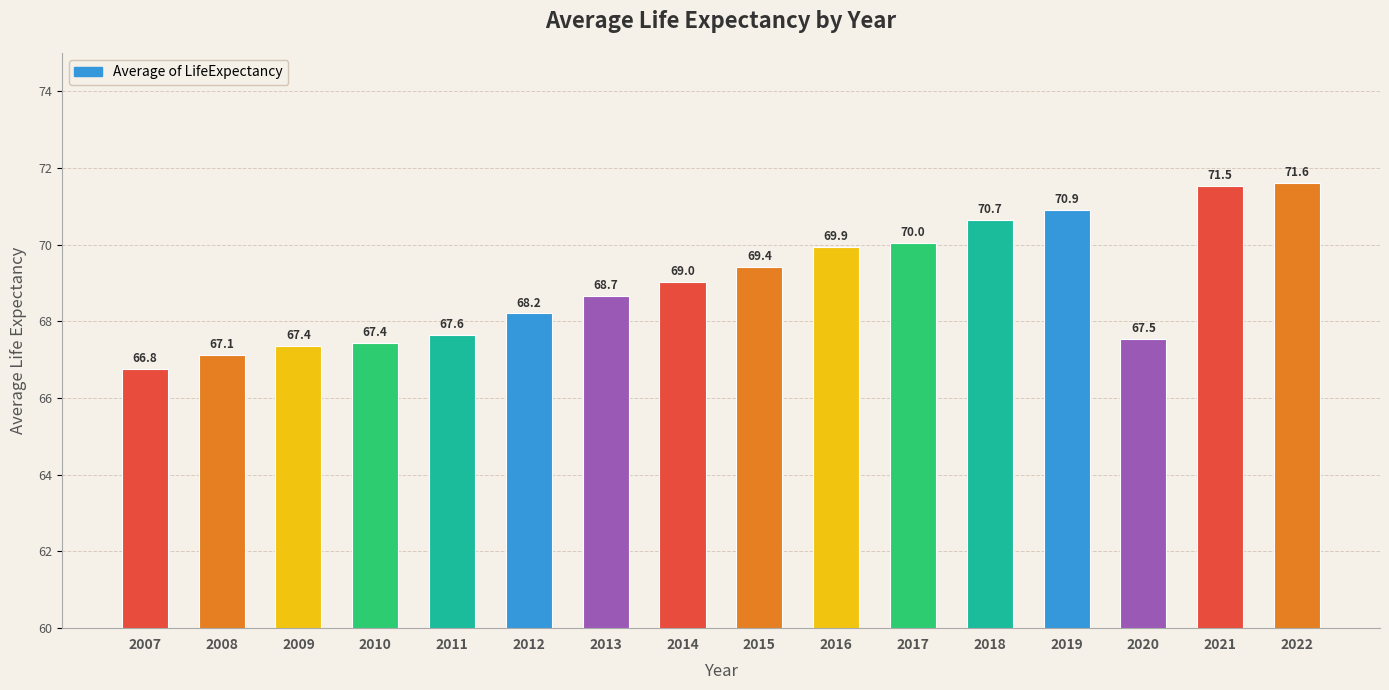

Approximately how many times larger is the value at 2013 compared to 2007?

1.0